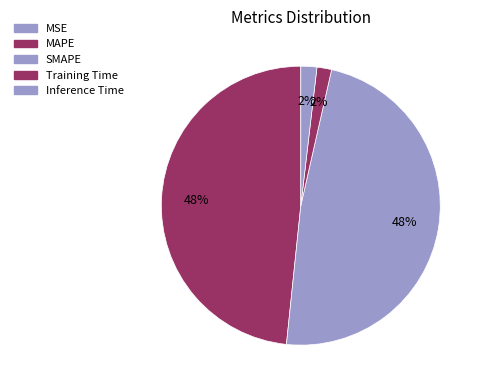

Approximately how many times larger is the value at SMAPE compared to MAPE?

1.0